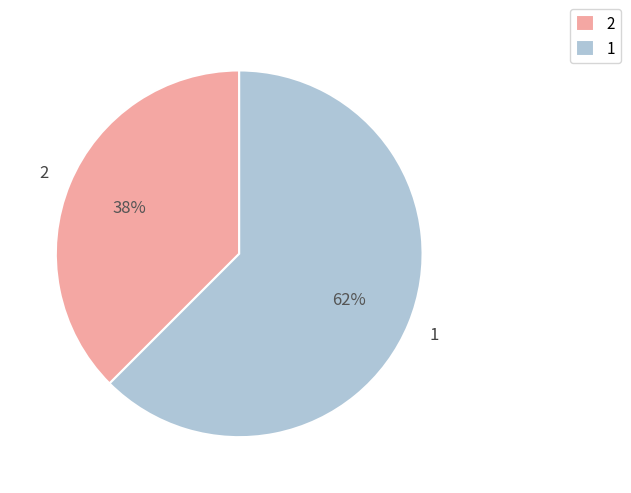

Which slice is the largest?

1